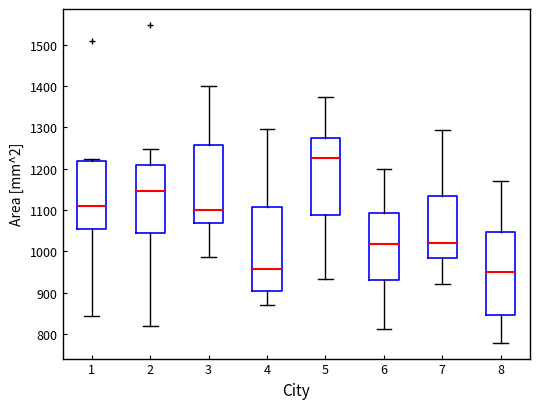

Which box has the highest median line?

5